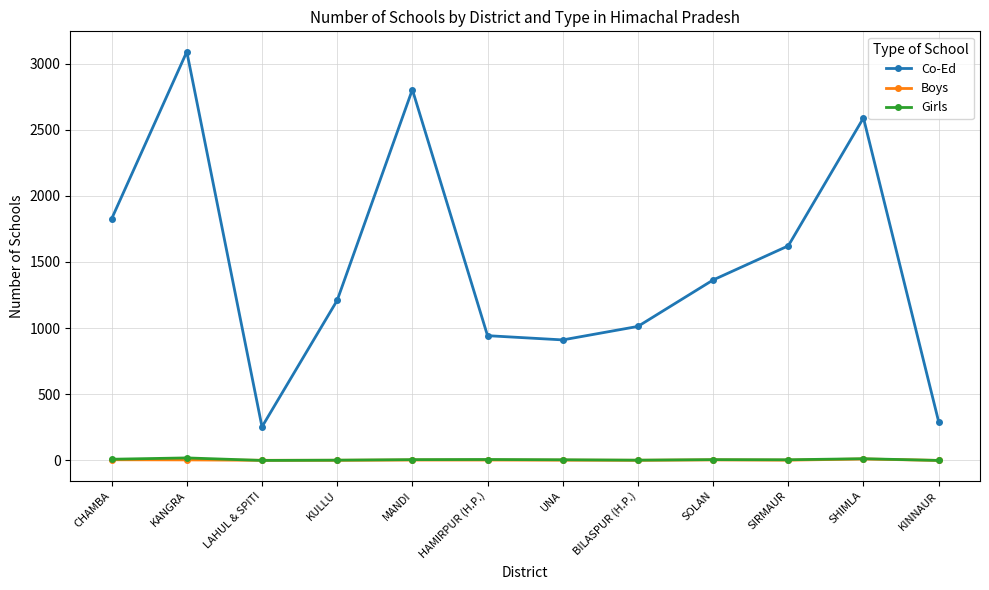

At which category is the sum across all series the highest?

KANGRA